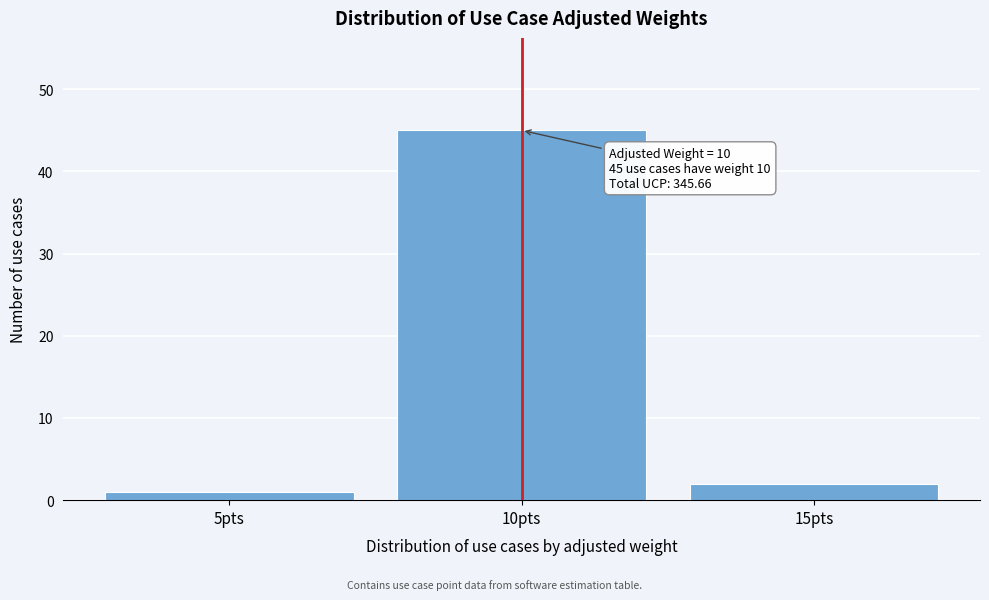

Which range on the x-axis has the tallest bar?

7.5 to 12.5